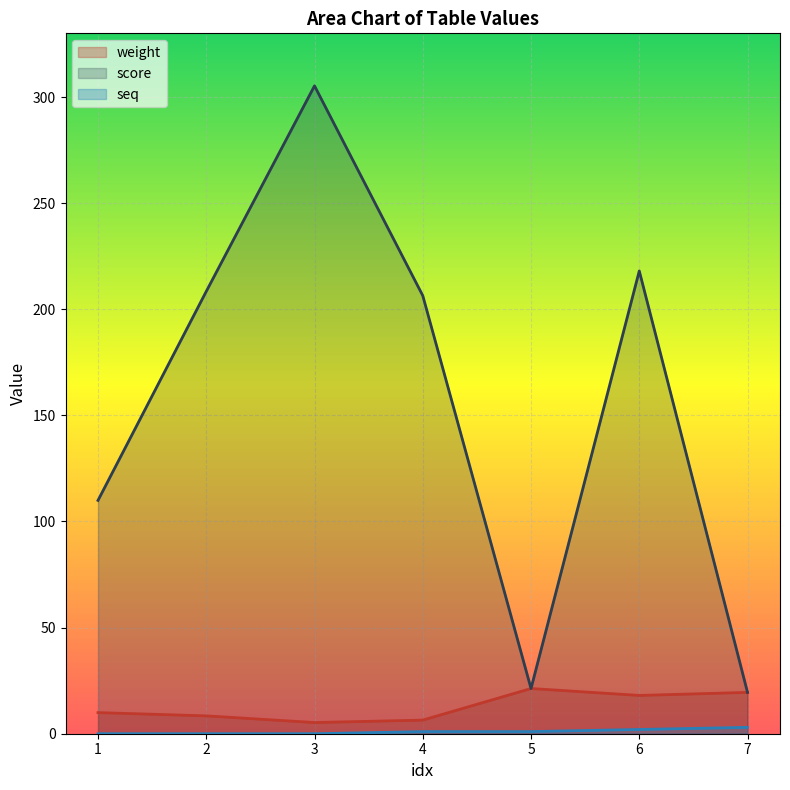

How many values in the weight series exceed 9?

4